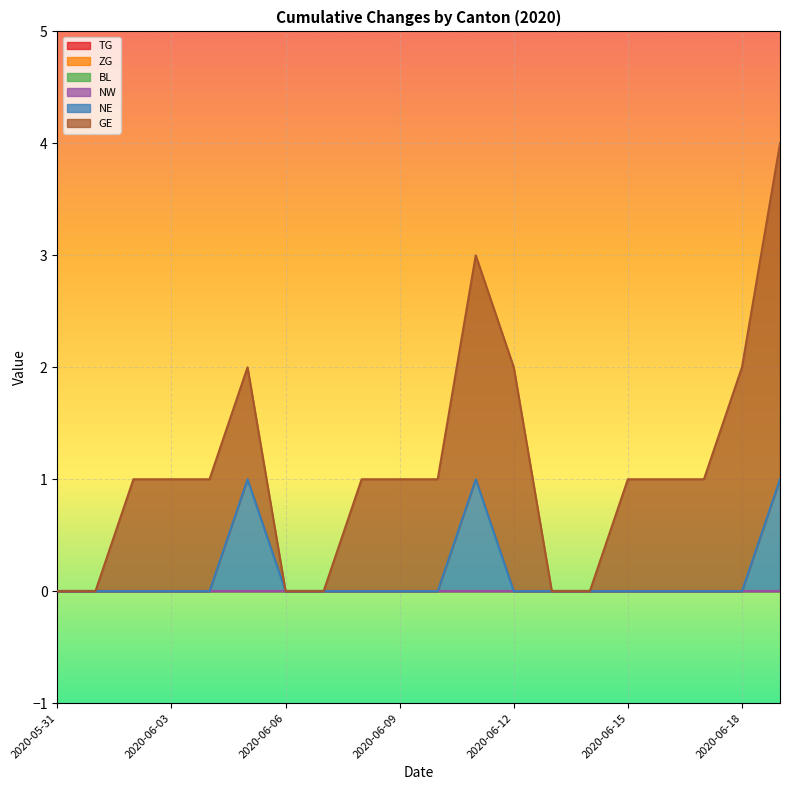

True or false: NW and GE intersect in this chart.

False